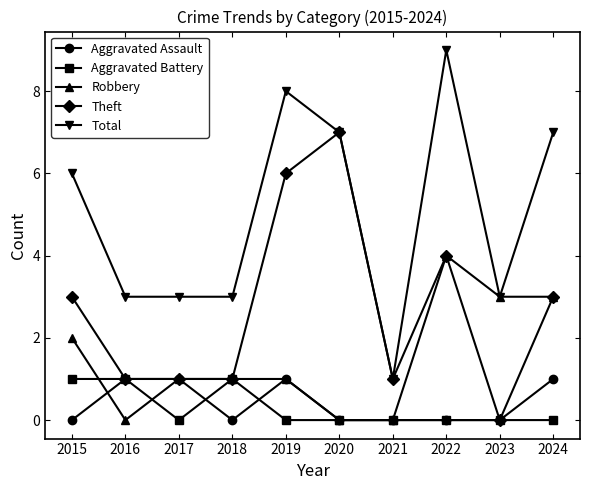

True or false: Aggravated Assault has more than 0 points higher than both neighbors.

True